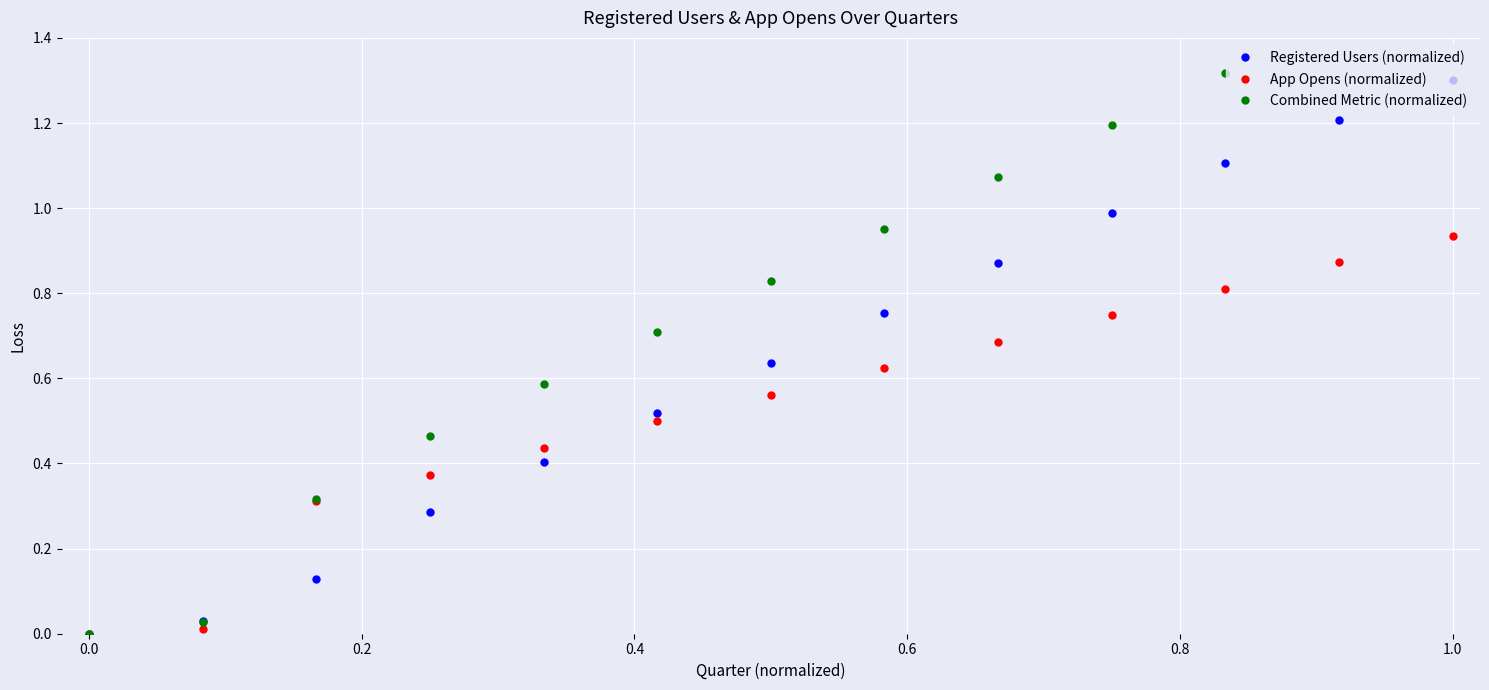

Is it true that App Opens (normalized) equals 0.0 at 0.0?

True